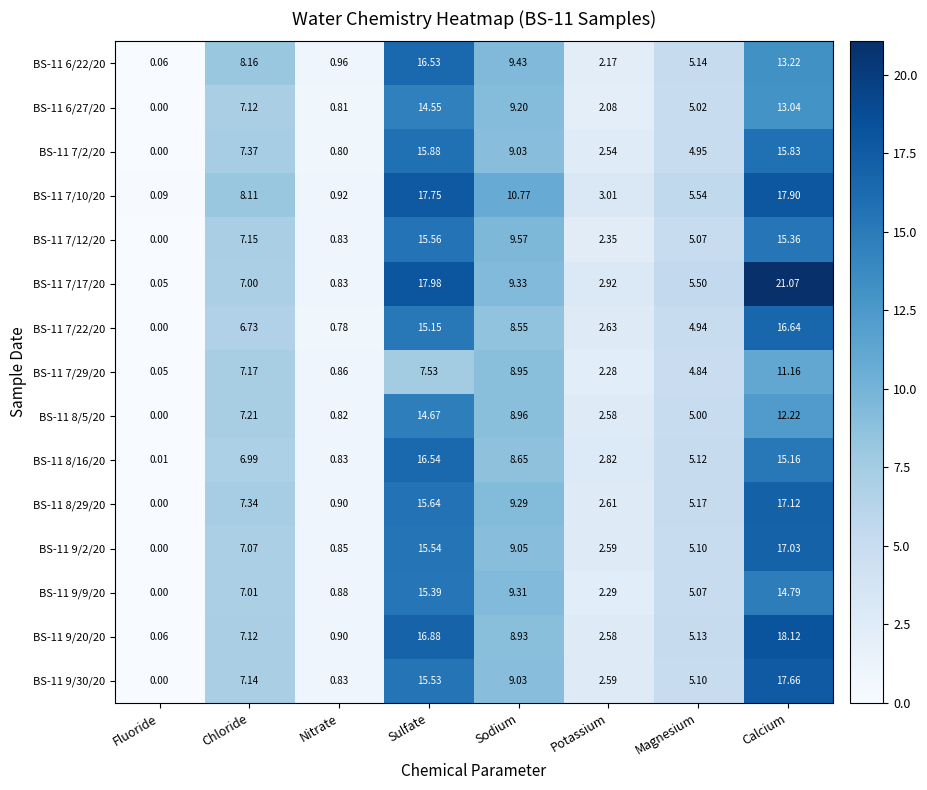

Where is BS-11 8/29/20 nearest to the value 8?

Chloride